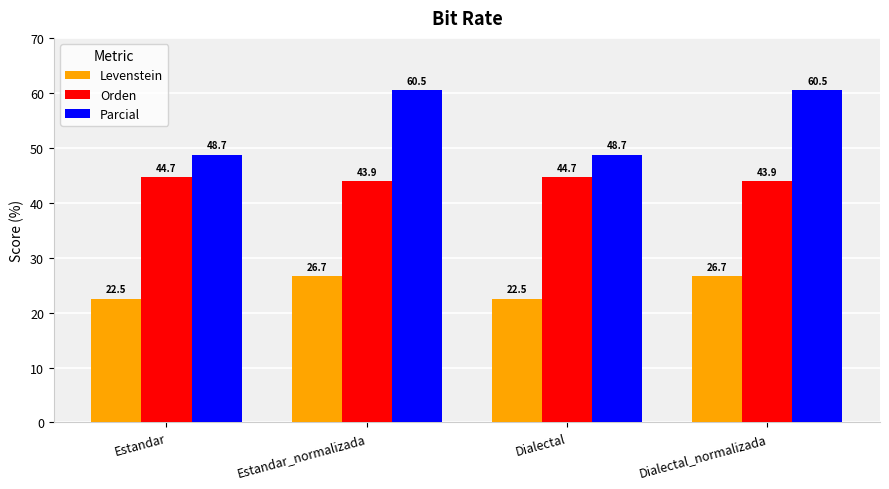

Count the number of data series in this chart.

3